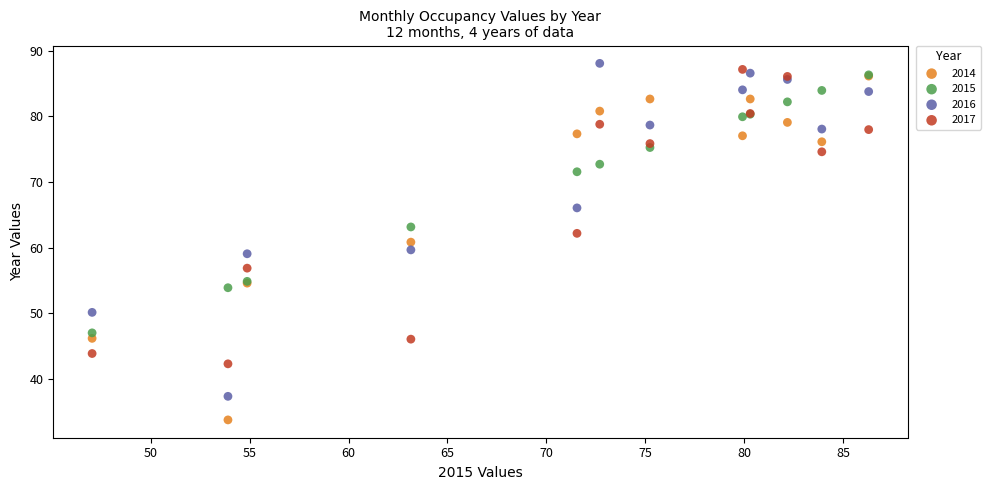

In the 2017 series, what Y value is closest to 64?

62.2